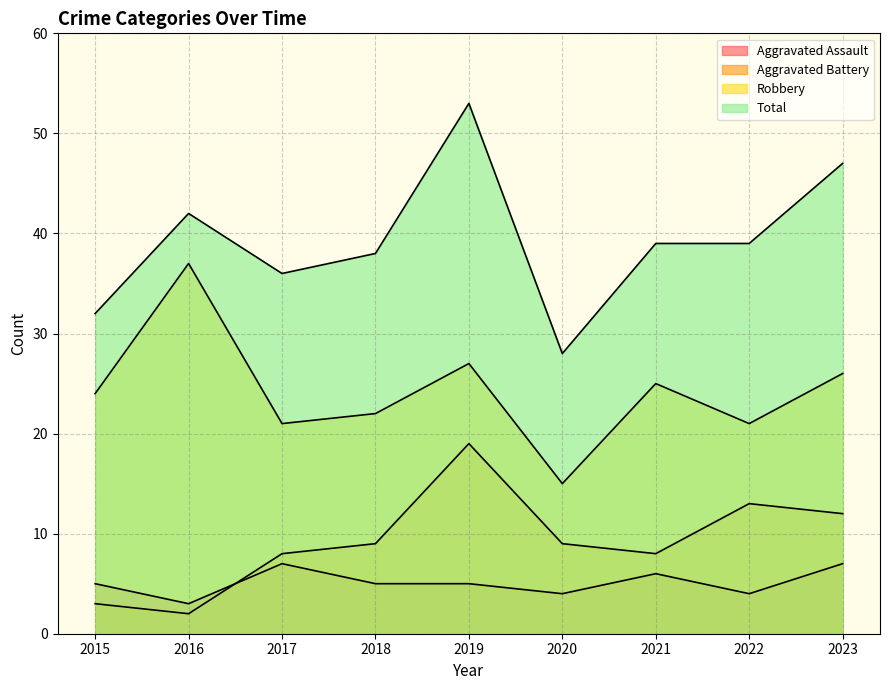

What is the spread (max minus min) of values at 2020?

24